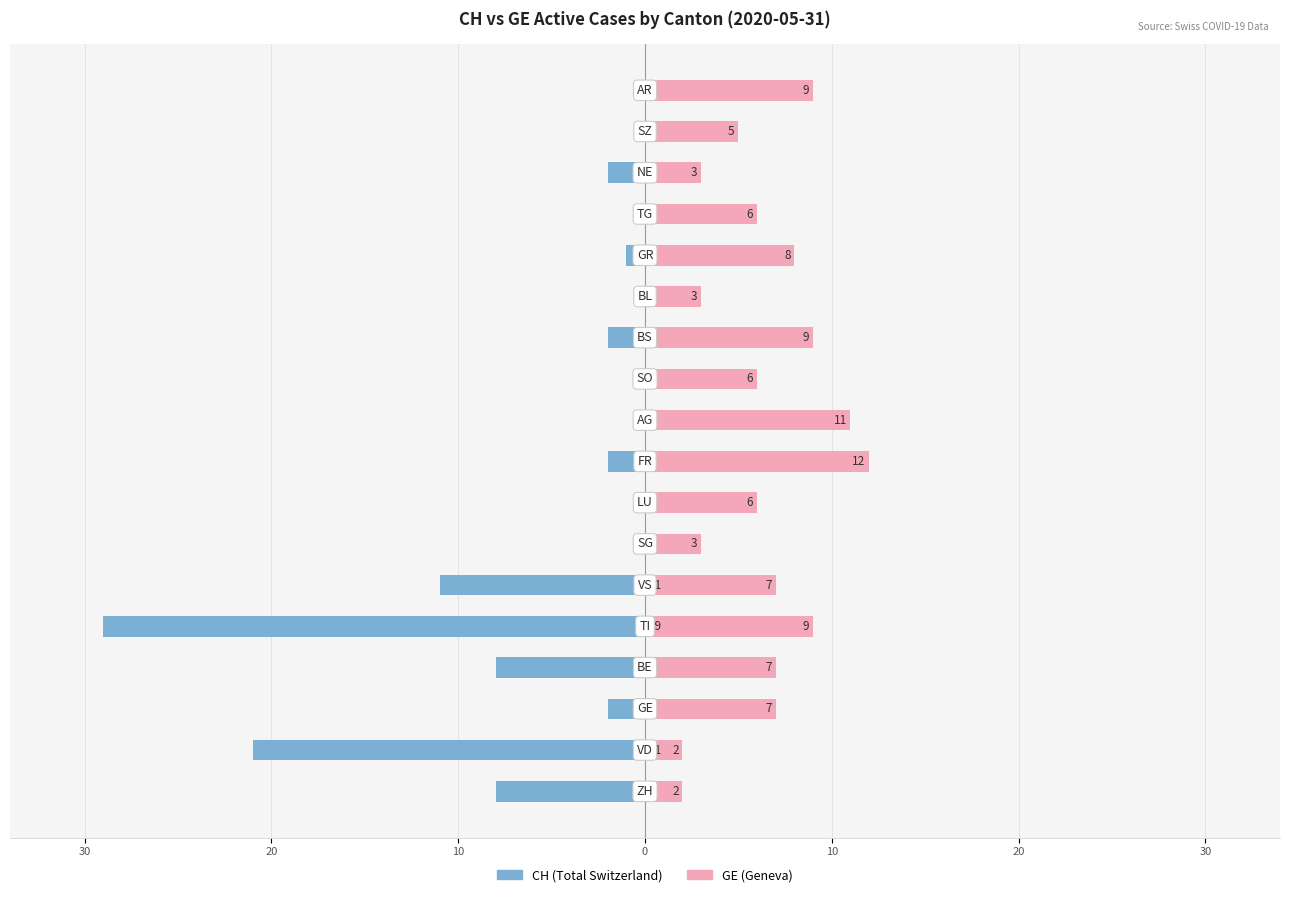

What is the sum of all GE (Geneva) values?

115